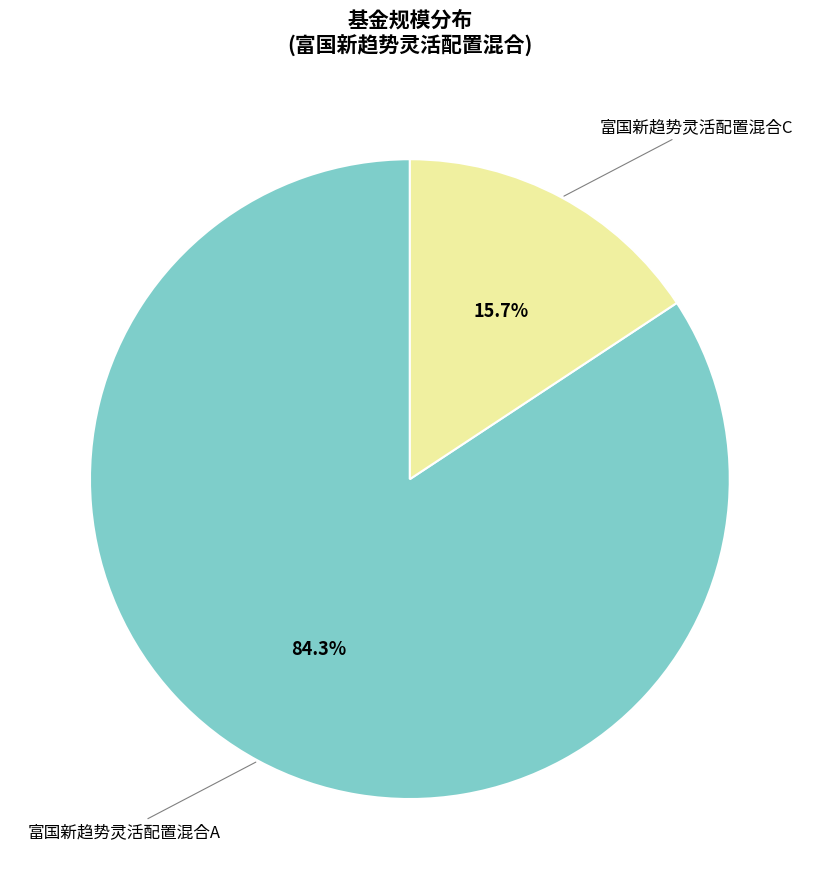

Is there any slice that represents more than half of the pie?

Yes